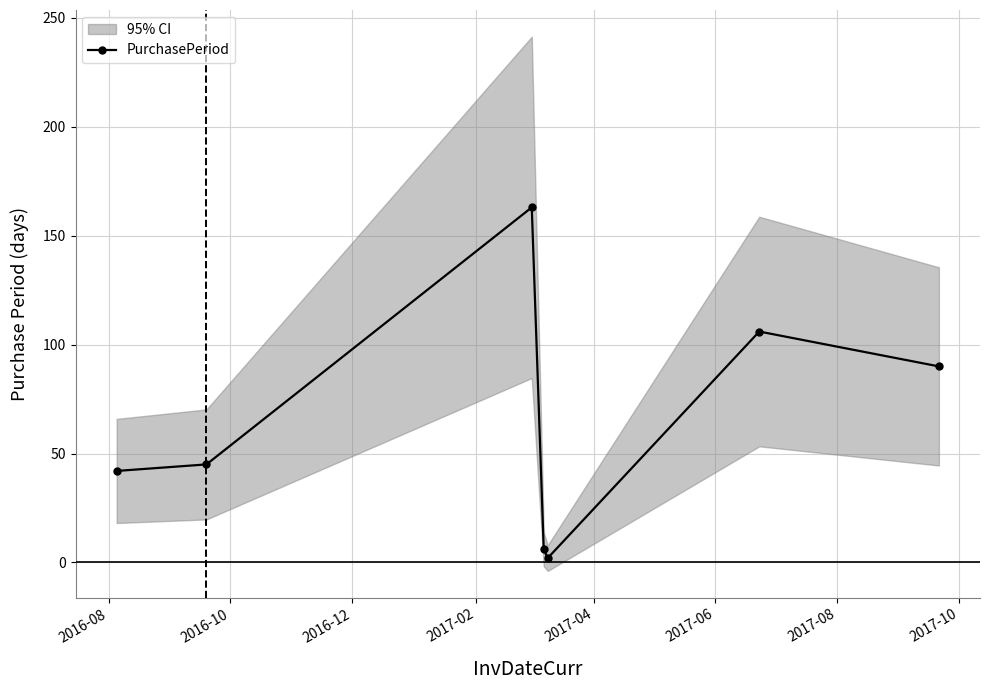

How many interior local peaks does the PurchasePeriod series have?

2